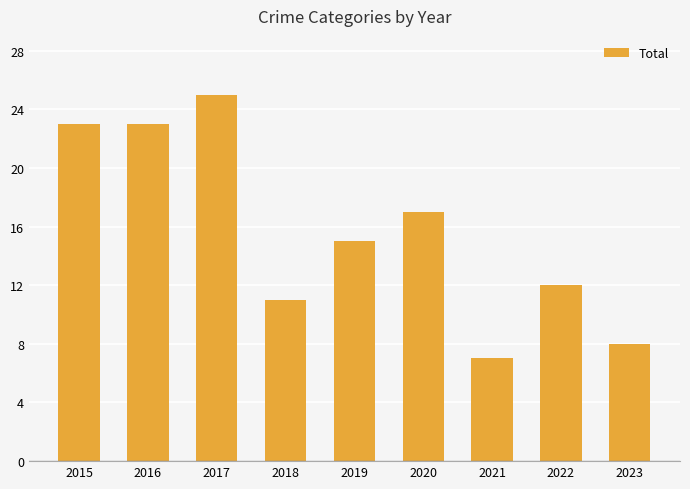

What value does the data have at 2021, to the nearest 5?

5